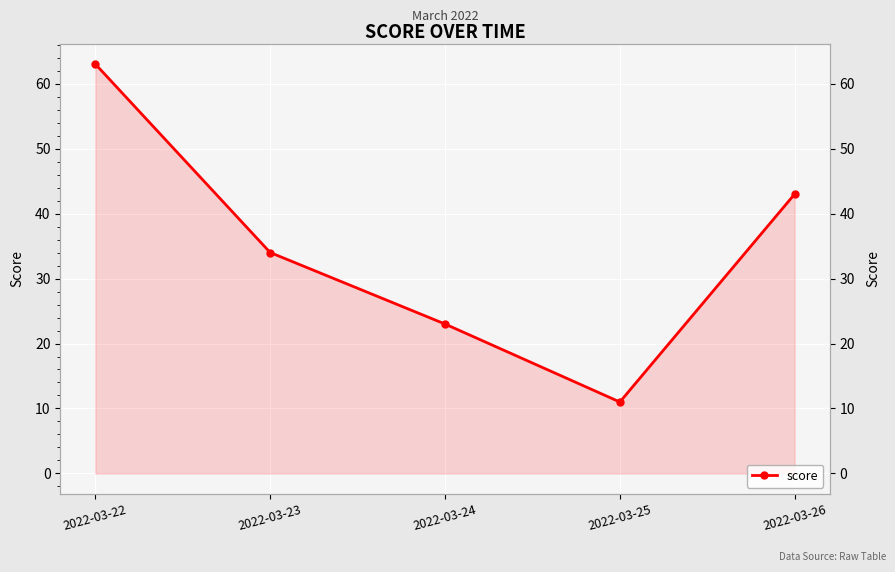

What is the greatest value displayed?

63